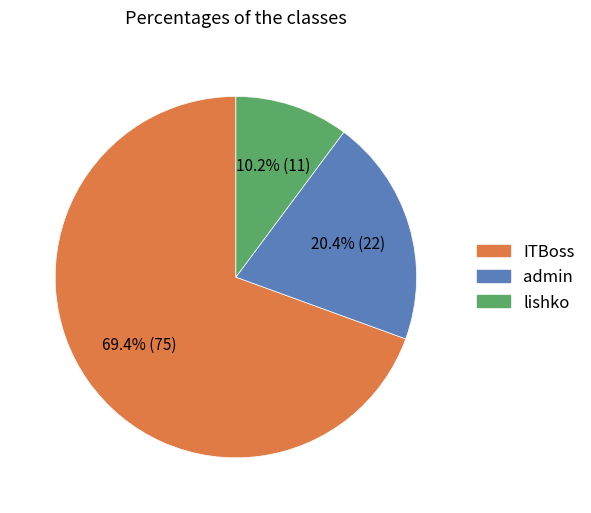

Combined, what portion of the pie is ITBoss and lishko?

79.6%